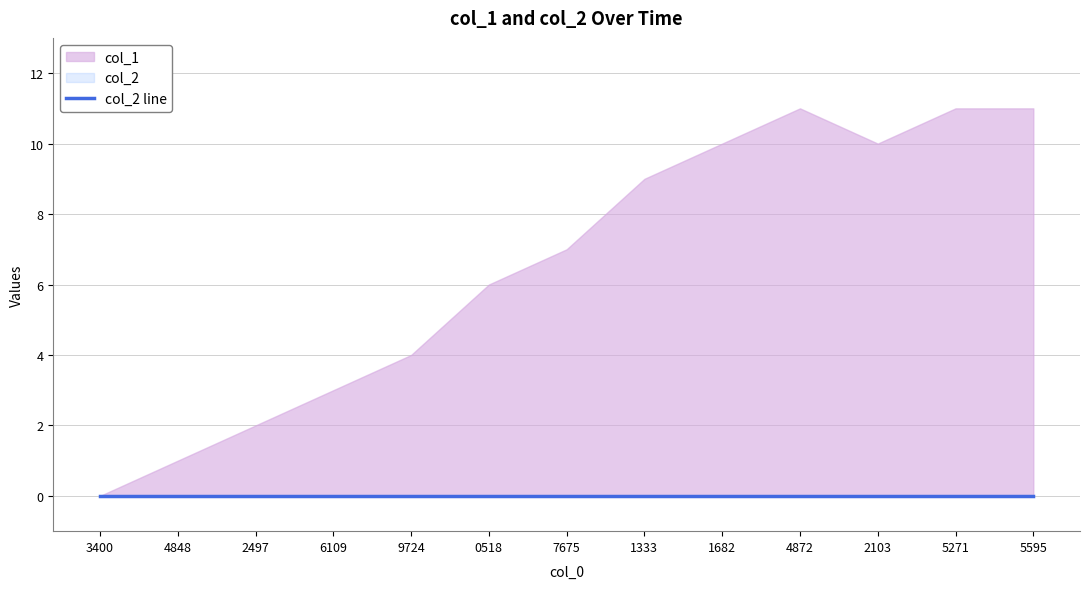

True or false: col_2 and col_1 intersect in this chart.

False